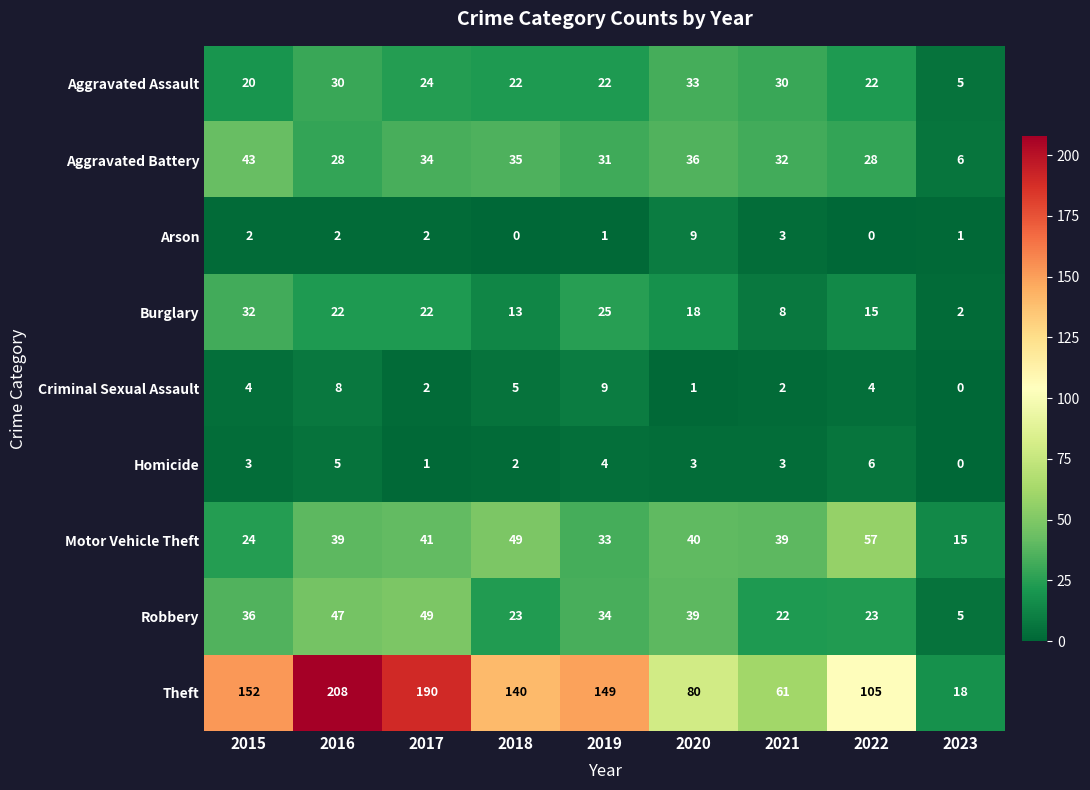

At which label is Arson closest to 4?

2021